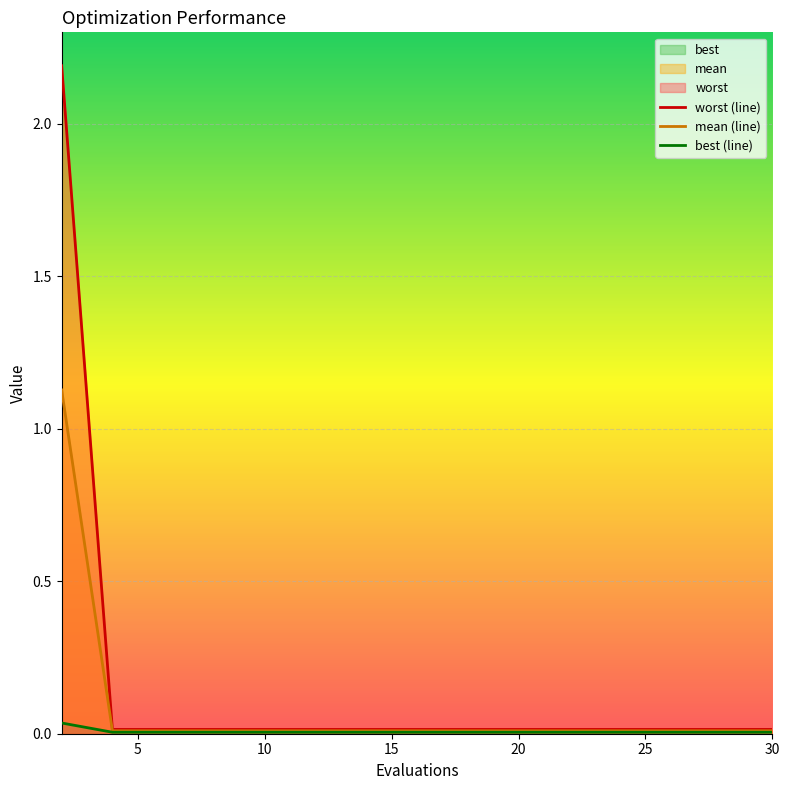

True or false: mean and worst intersect in this chart.

False